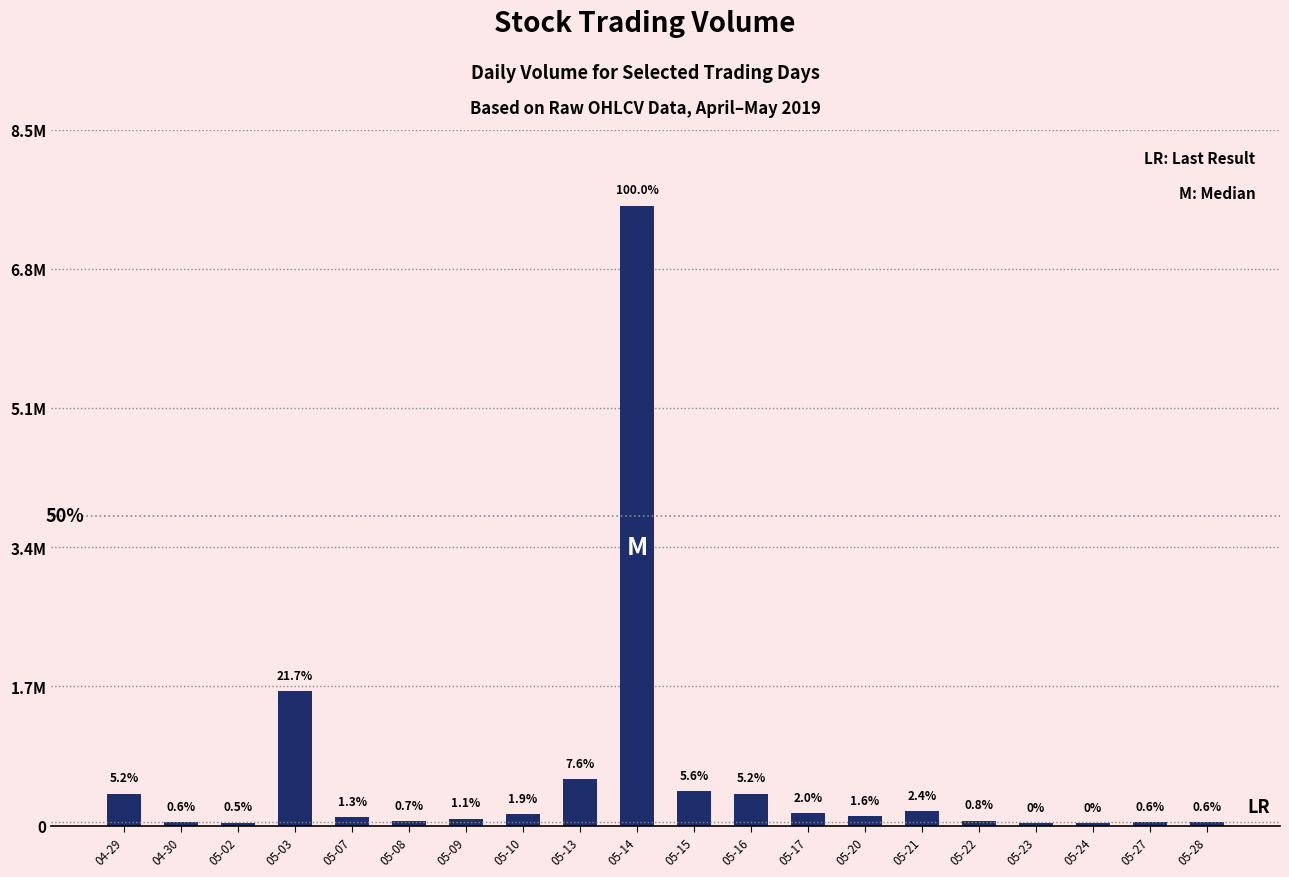

At which label does the data first exceed 118909?

04-29